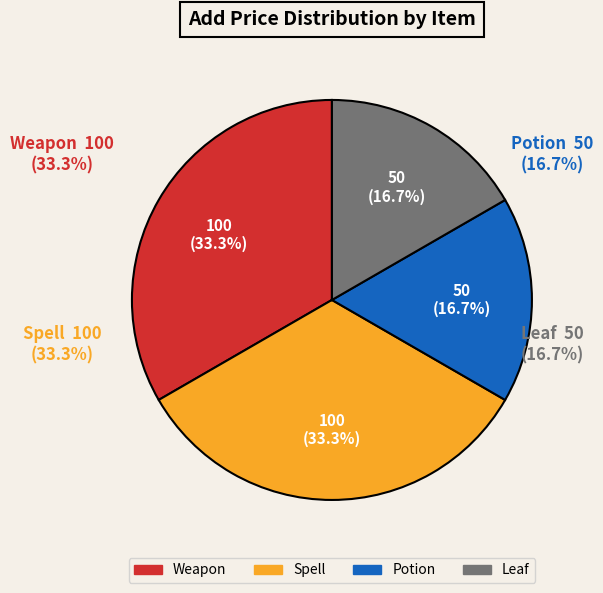

Is it true that Potion is 8% of the pie?

False